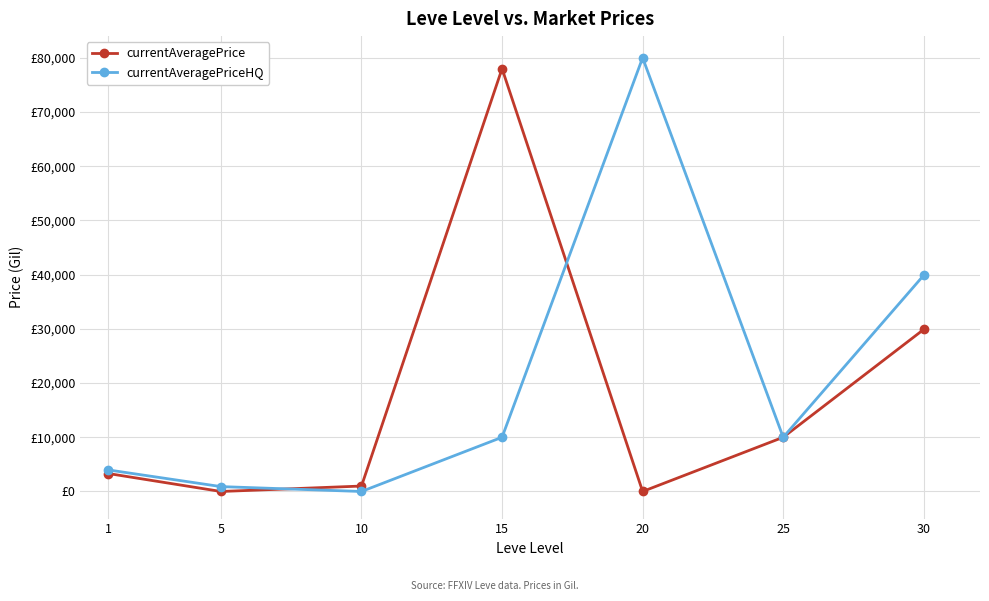

How many intersections are there between currentAveragePrice and currentAveragePriceHQ?

2